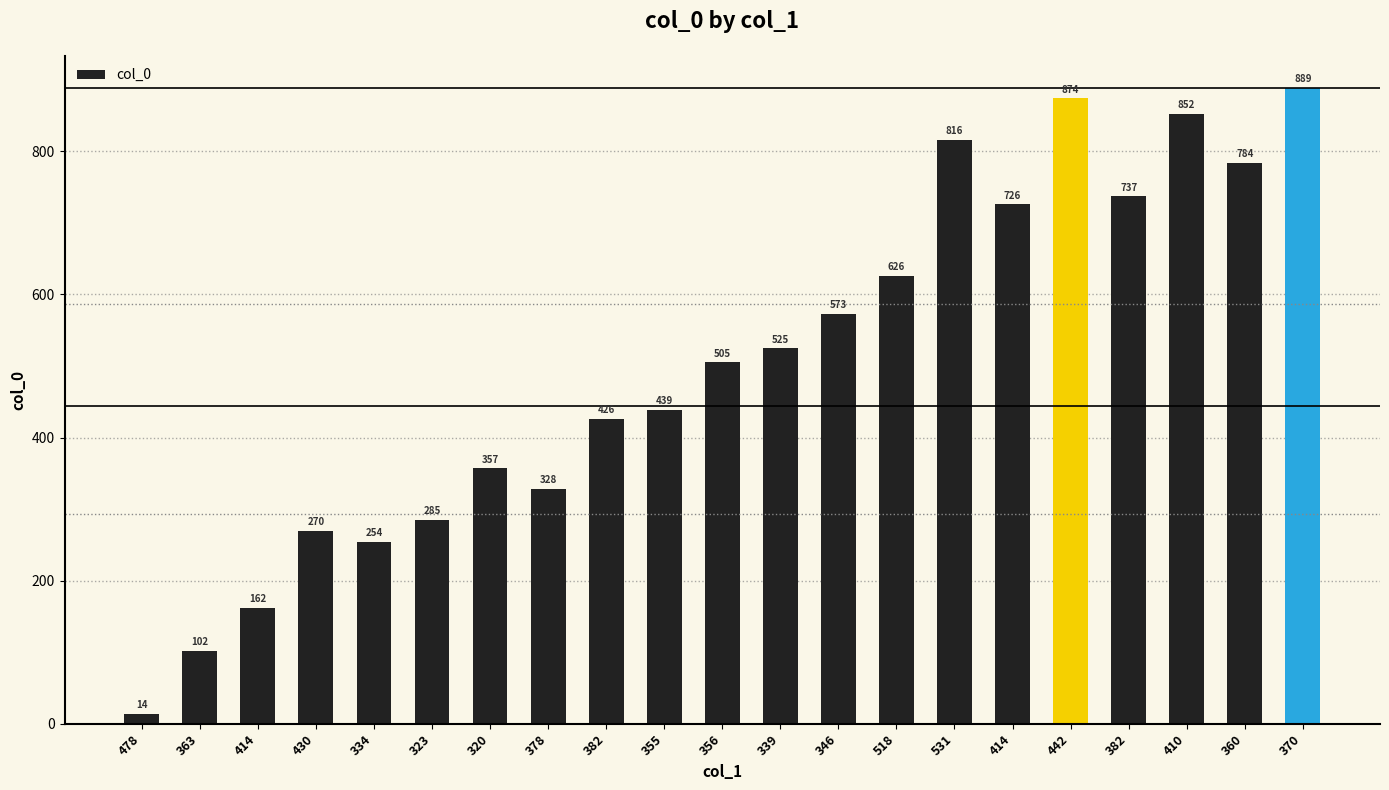

What is the average value?

502